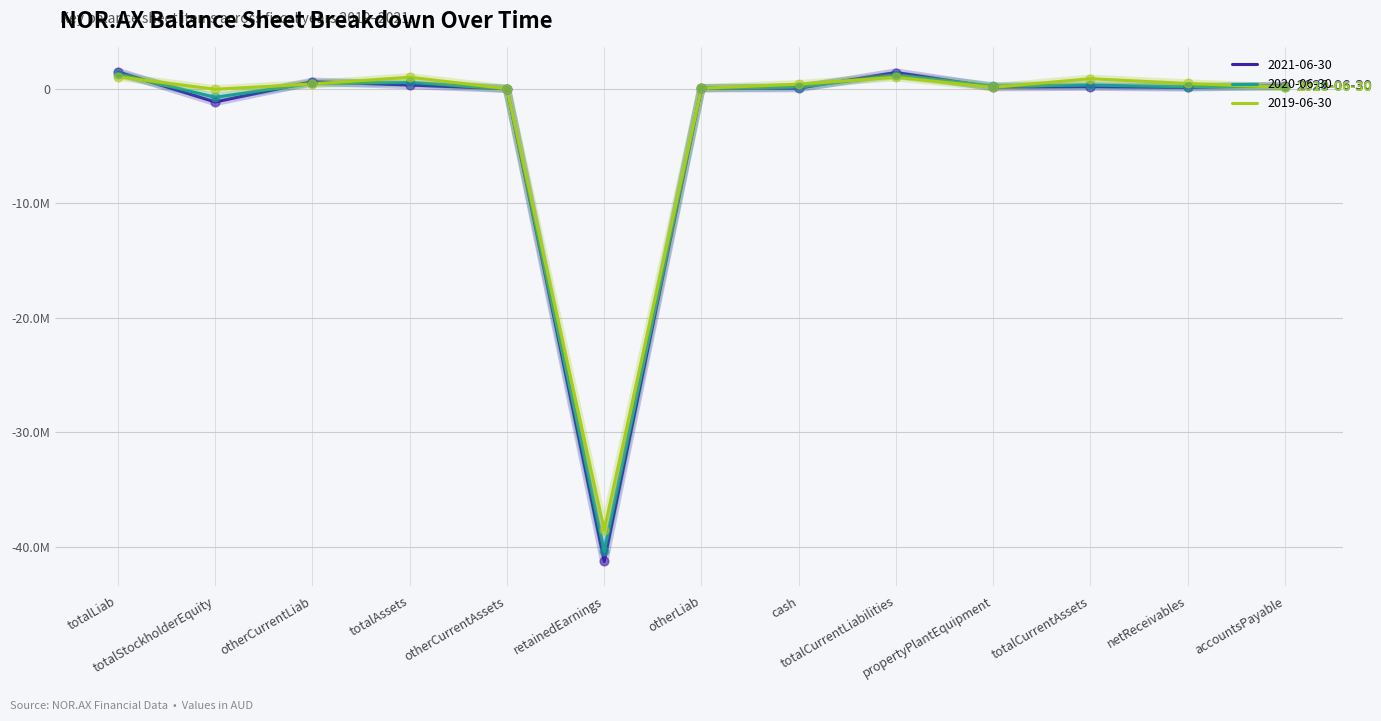

Is the value of 2019-06-30 at retainedEarnings greater than the value of 2021-06-30 at accountsPayable?

No